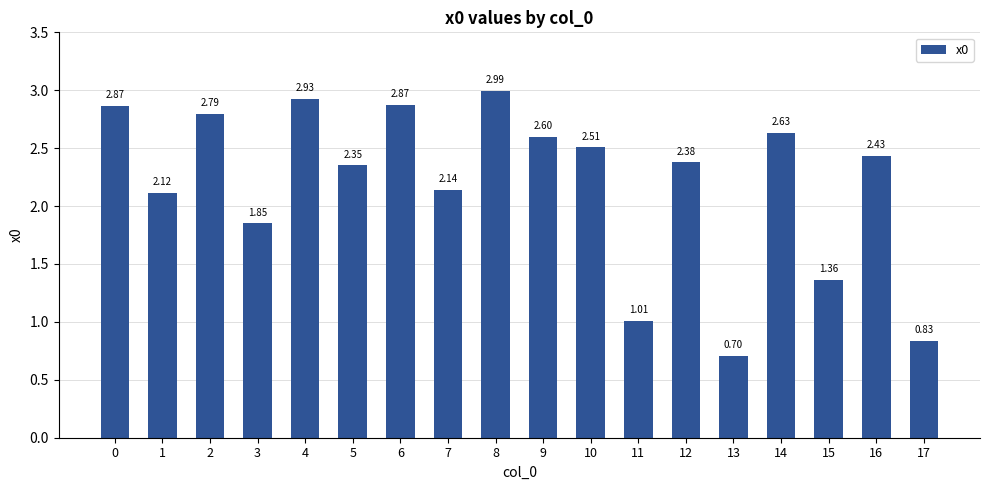

What is the minimum value shown in the chart?

0.7